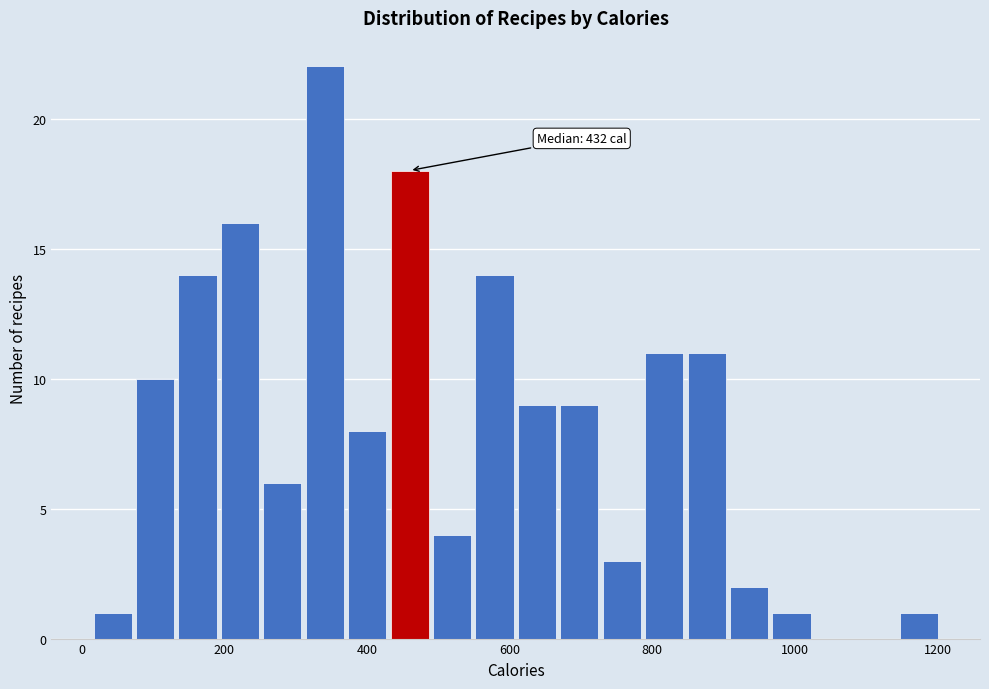

Around what value on the x-axis is the tallest bar? Give the approximate position of its centre, as read against the axis.

340